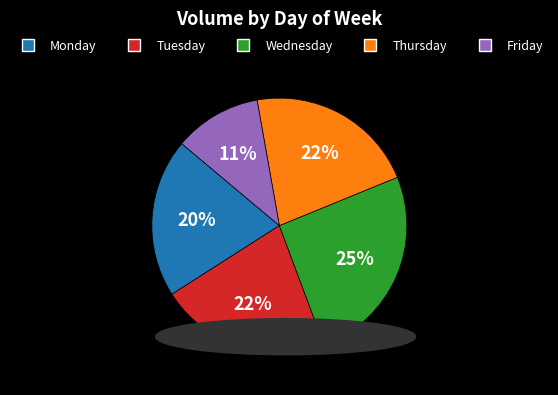

How many segments does this pie chart have?

5